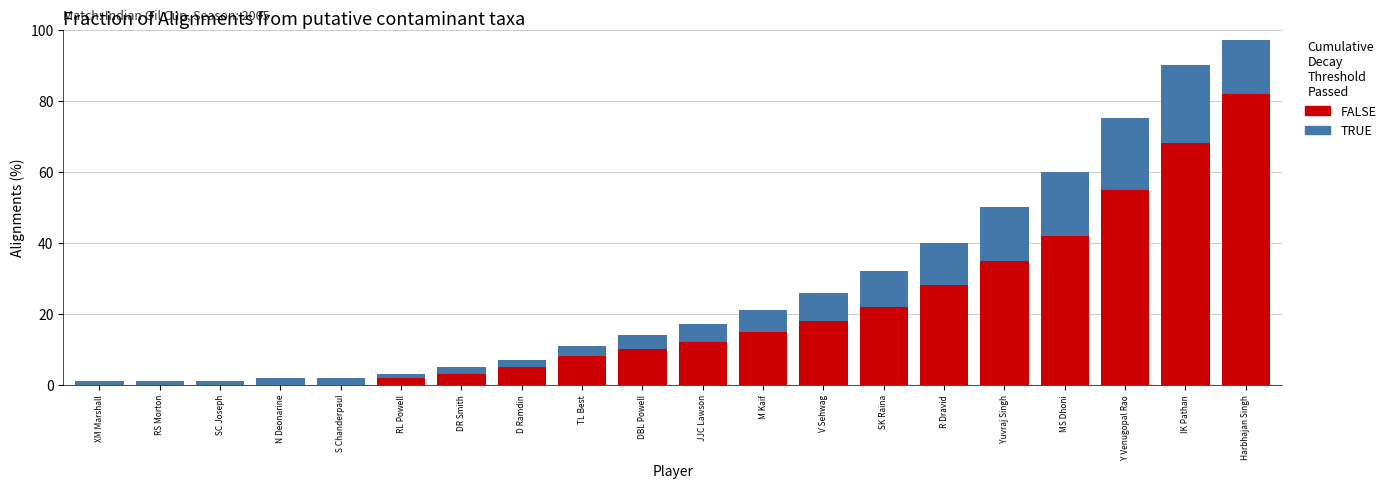

The value of FALSE at SK Raina is 22. True or false?

True